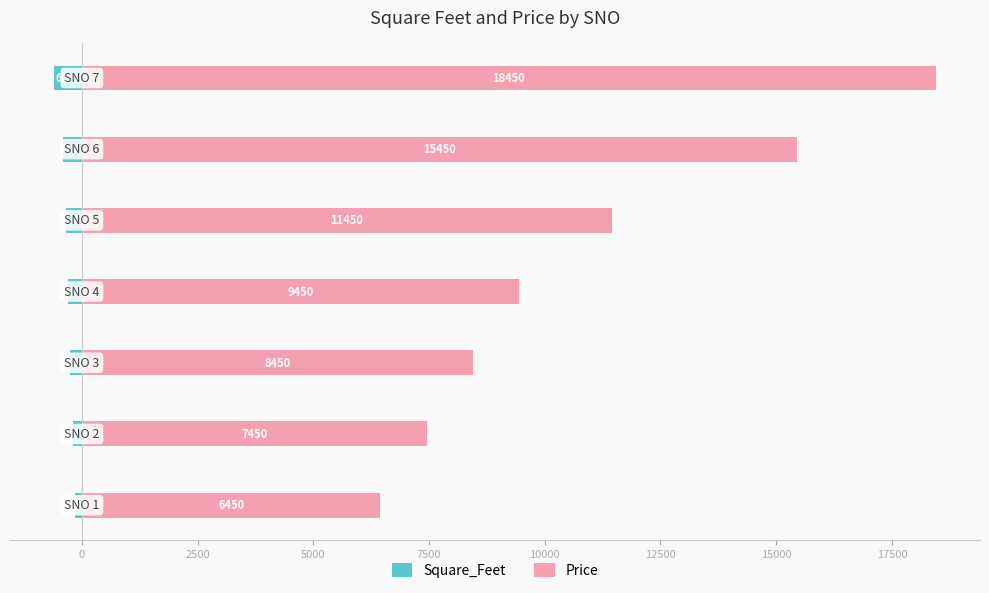

Which series has the largest total across all categories?

Price